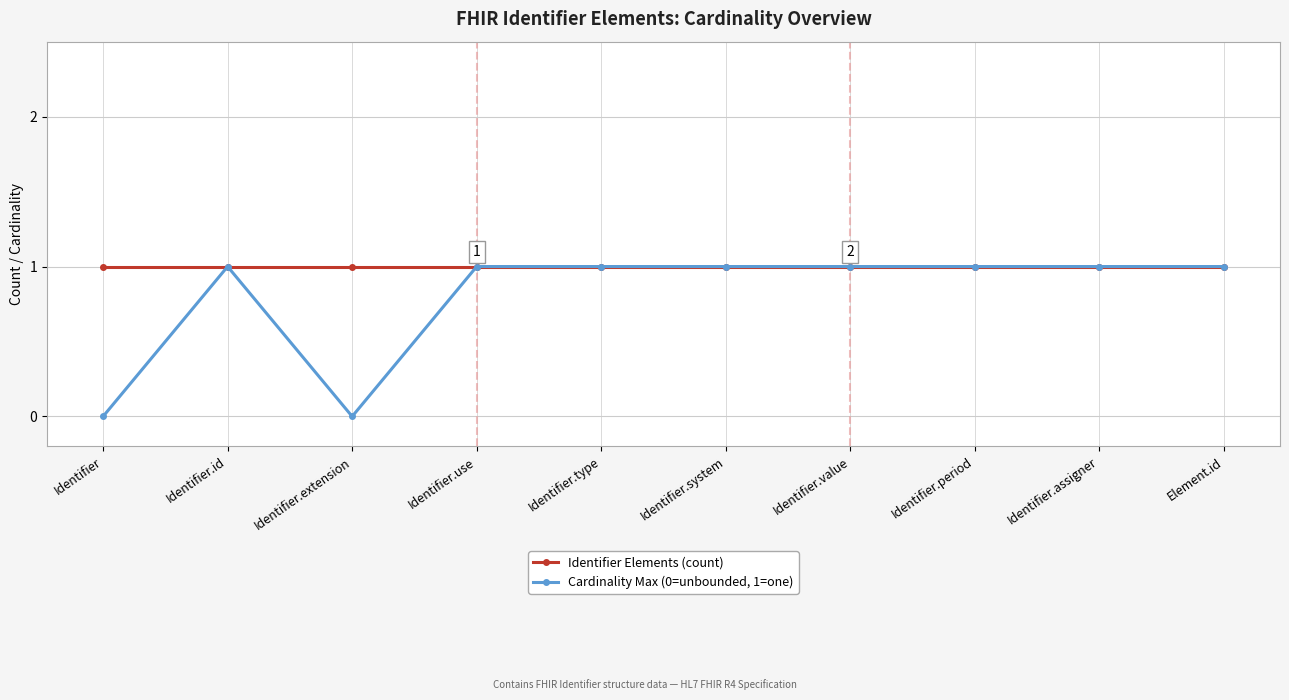

Rank the series by their average value, from lowest to highest.

Cardinality Max (0=unbounded, 1=one), Identifier Elements (count)